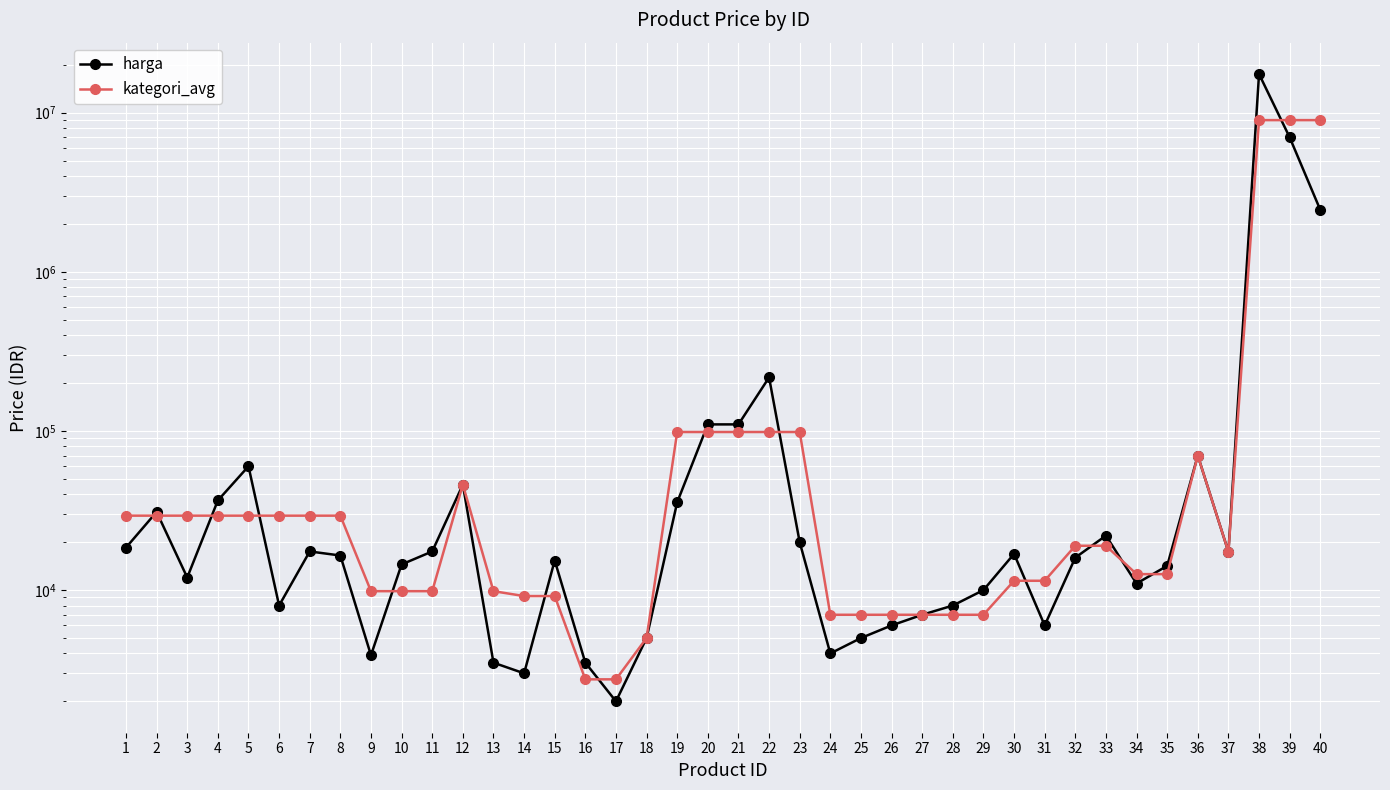

At 10, list the series in order from largest to smallest.

harga, kategori_avg